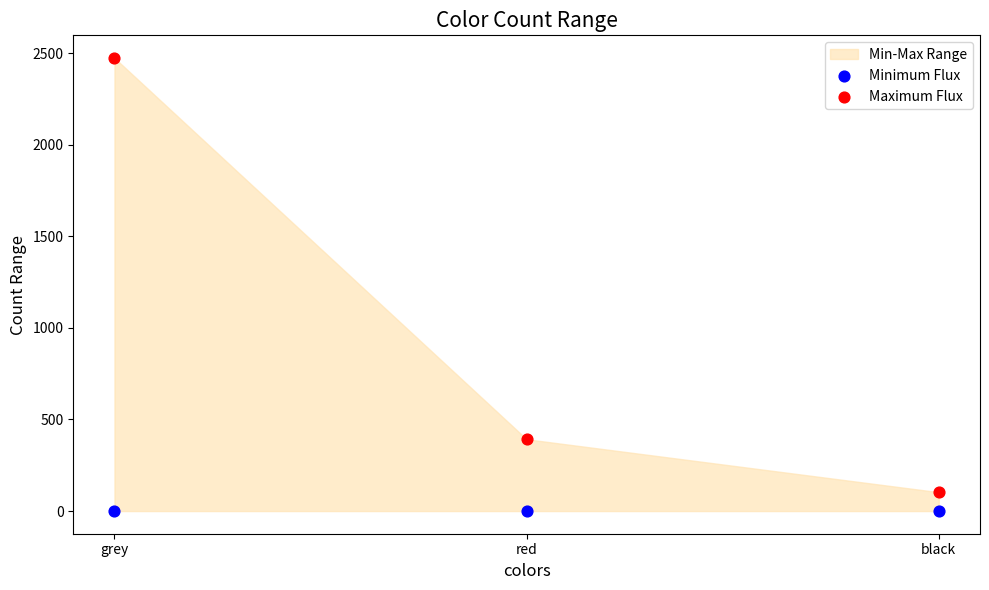

Which series contains the highest Y value?

Maximum Flux